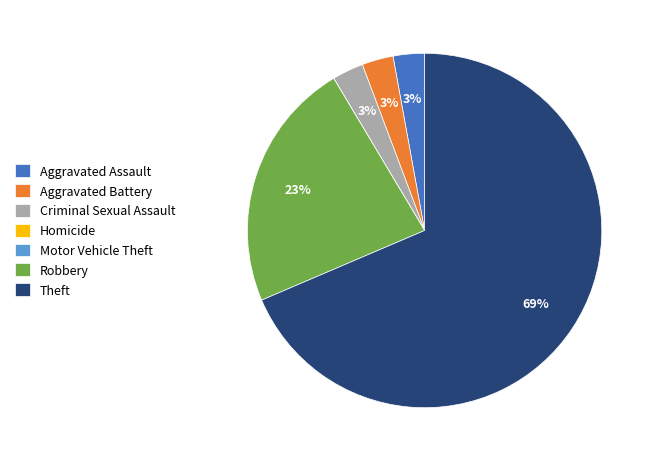

Does Aggravated Assault account for over 50% of the chart?

No